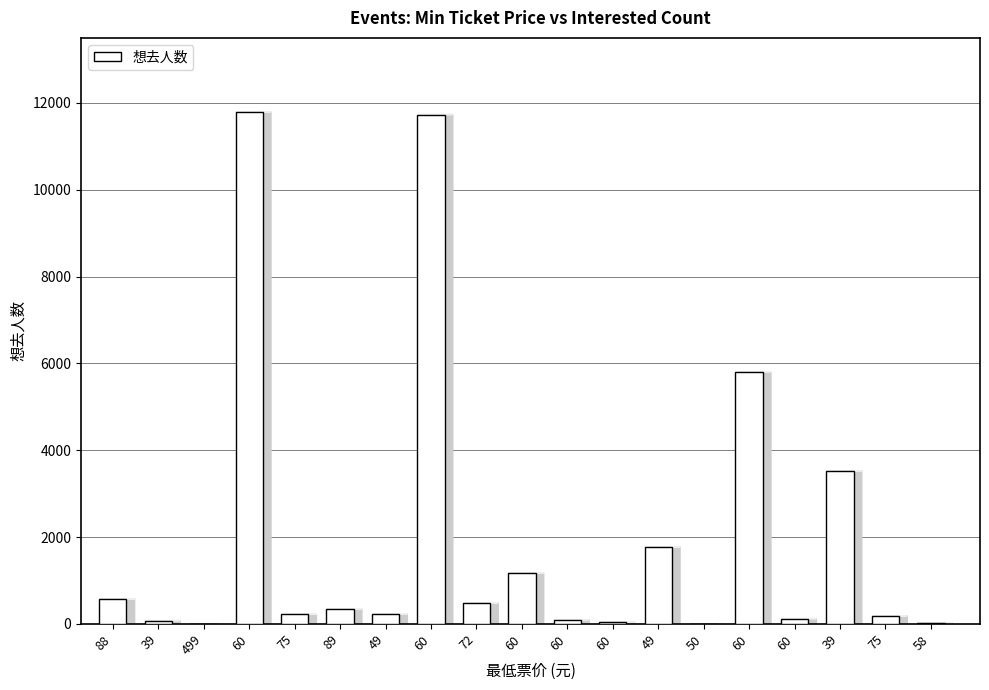

Reading left to right, transcribe all the data shown in this chart.

573	75	2	11793	219	345	224	11734	484	1168	96	37	1771	4	5808	120	3526	185	19